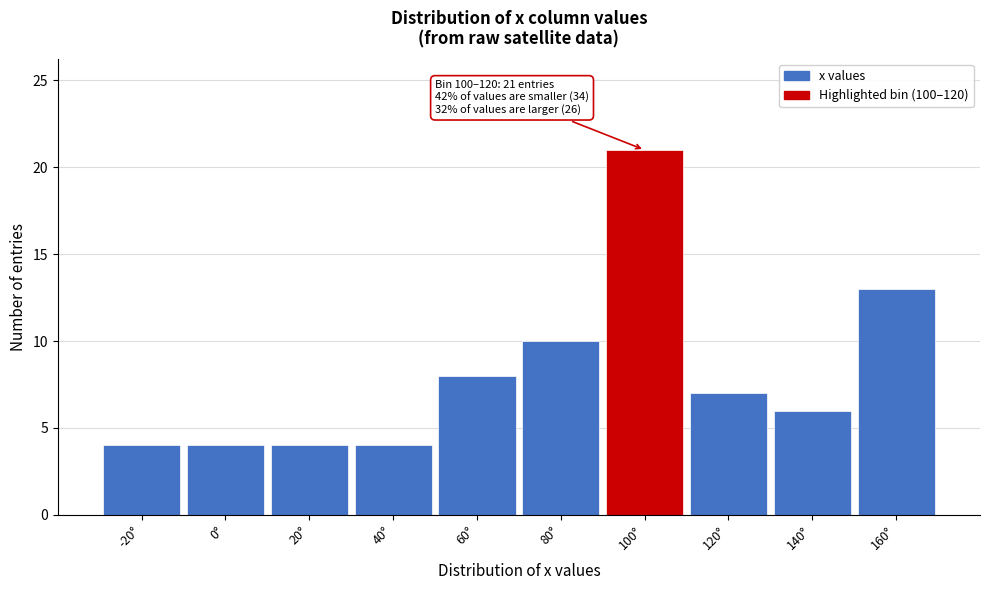

Reading left to right, transcribe all the data shown in this chart.

-20°=4	0°=4	20°=4	40°=4	60°=8	80°=10	100°=21	120°=7	140°=6	160°=13